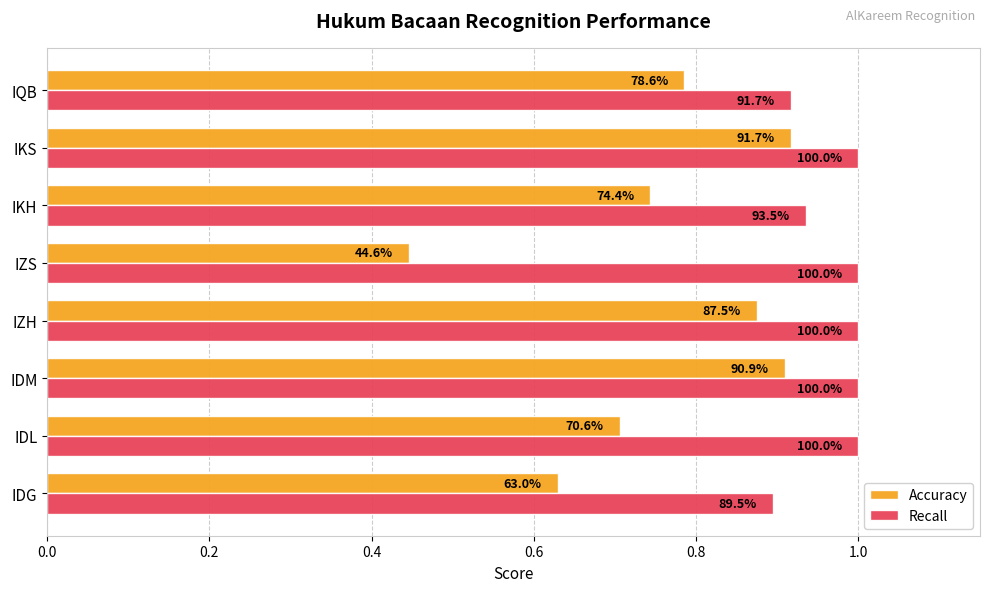

What are all the series names shown in the legend?

Accuracy, Recall